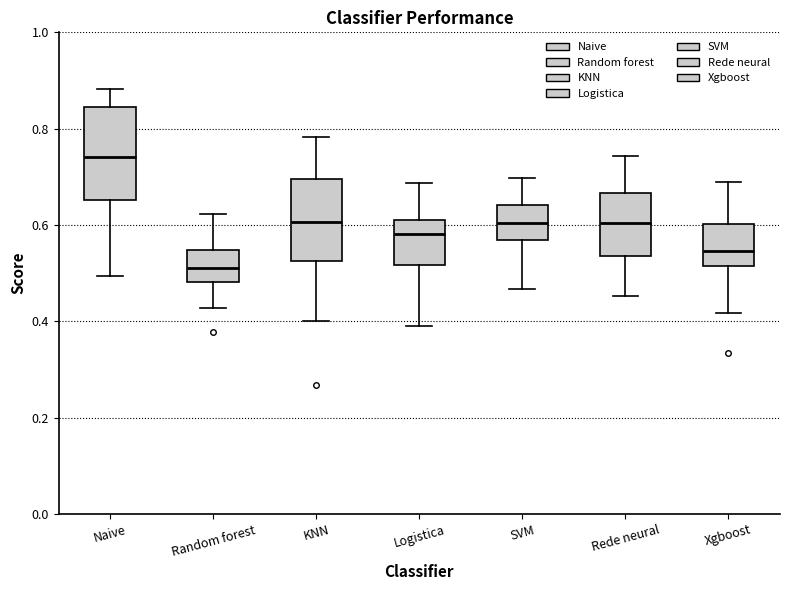

Where does the median line of the box for KNN sit on the y-axis? The values are not printed on the chart, so give them approximately, as read against the axis.

0.60